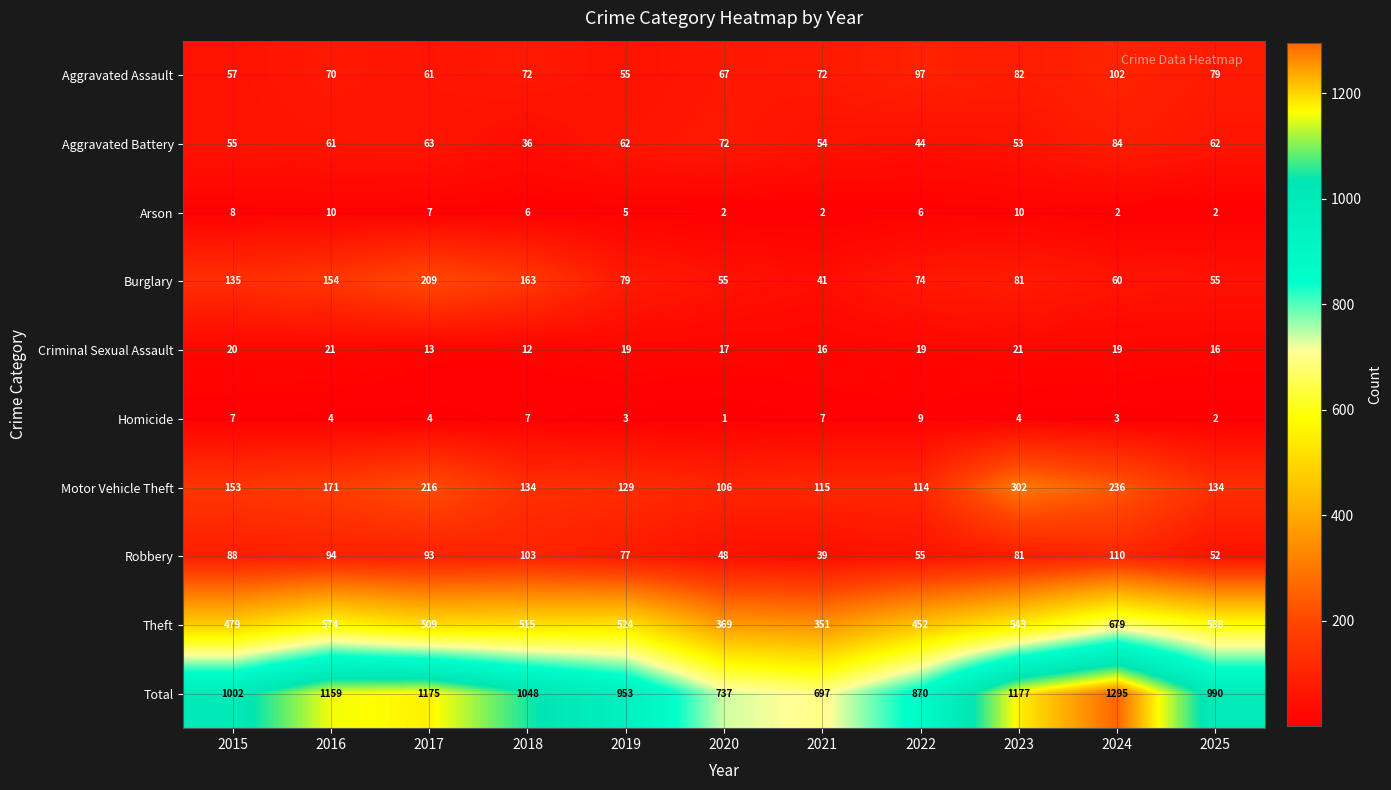

What is the difference between the maximum and second lowest values in the Aggravated Battery series?

40